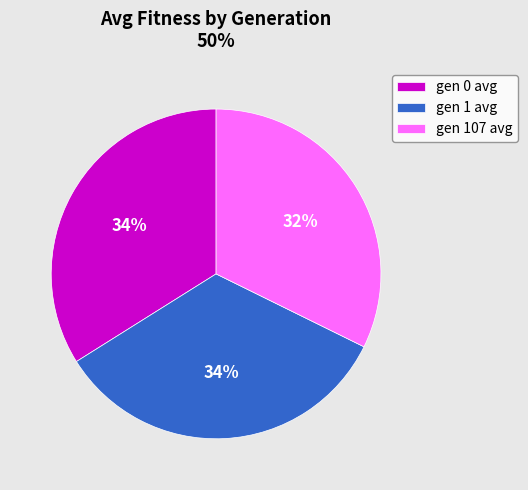

Is gen 107 avg the majority of the pie?

No